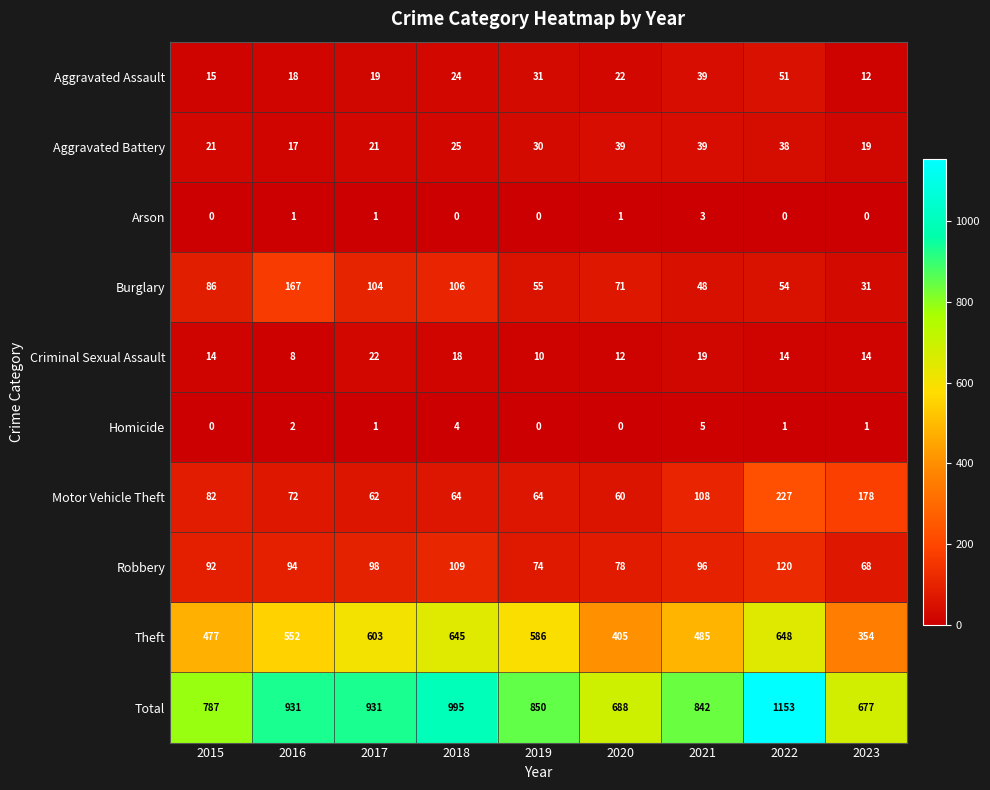

Rank the categories by Robbery value from lowest to highest.

2023, 2019, 2020, 2015, 2016, 2021, 2017, 2018, 2022